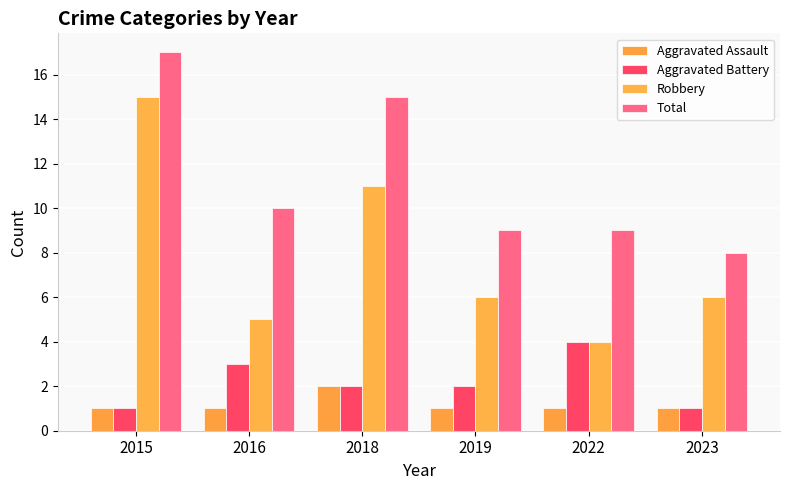

Is the value of Aggravated Assault at 2023 greater than the value of Aggravated Battery at 2022?

No